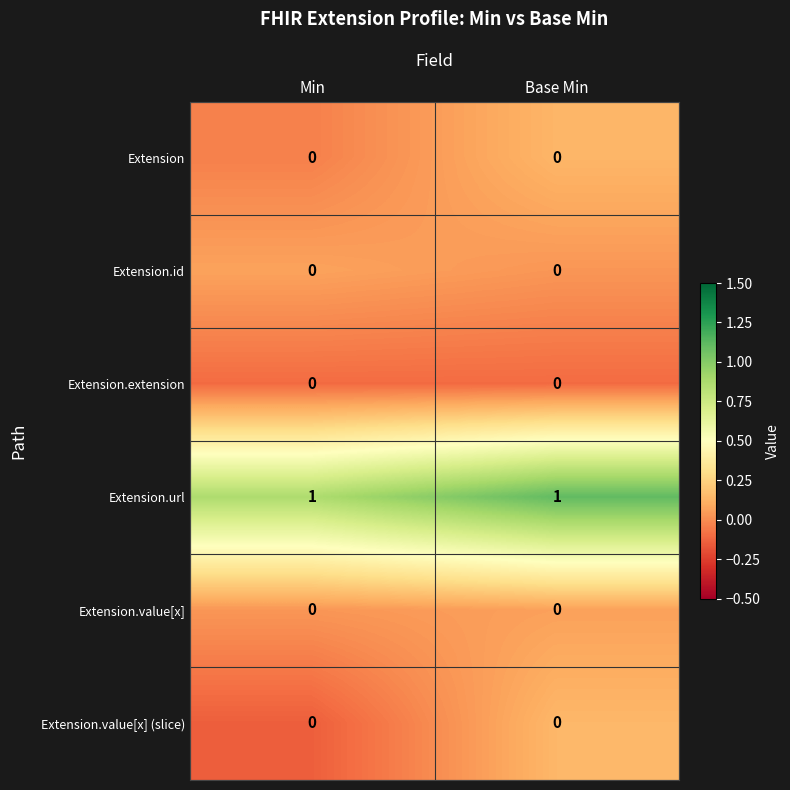

The Extension.extension series shows 0 at Base Min. True or false?

True